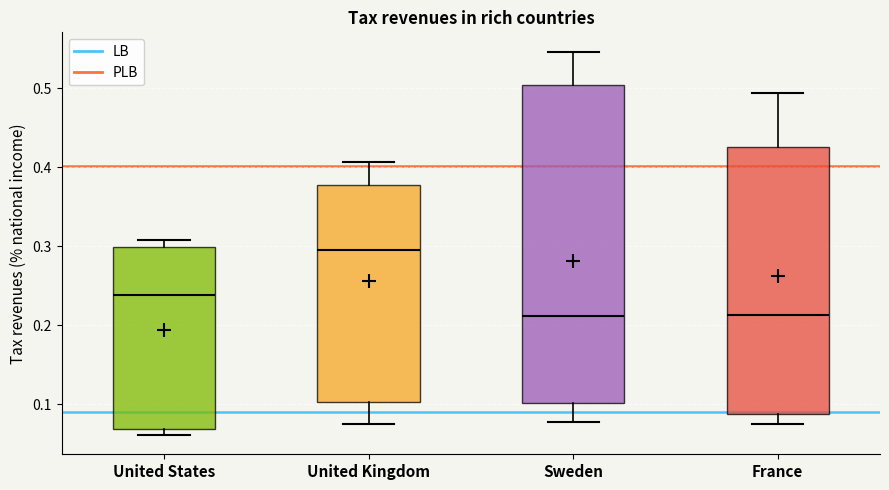

Where is the lower edge of the box for United Kingdom on the y-axis? The values are not printed on the chart, so give them approximately, as read against the axis.

0.10